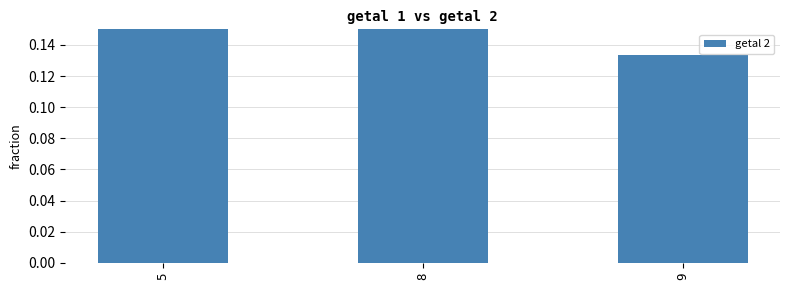

Read the value at 8.

0.4